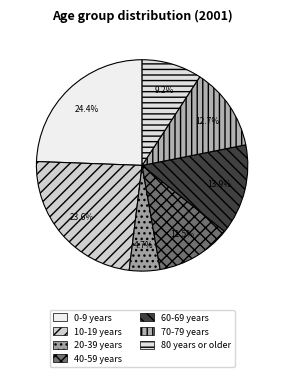

To the nearest percent, what is the difference between the 70-79 years and 0-9 years slice percentages?

12%